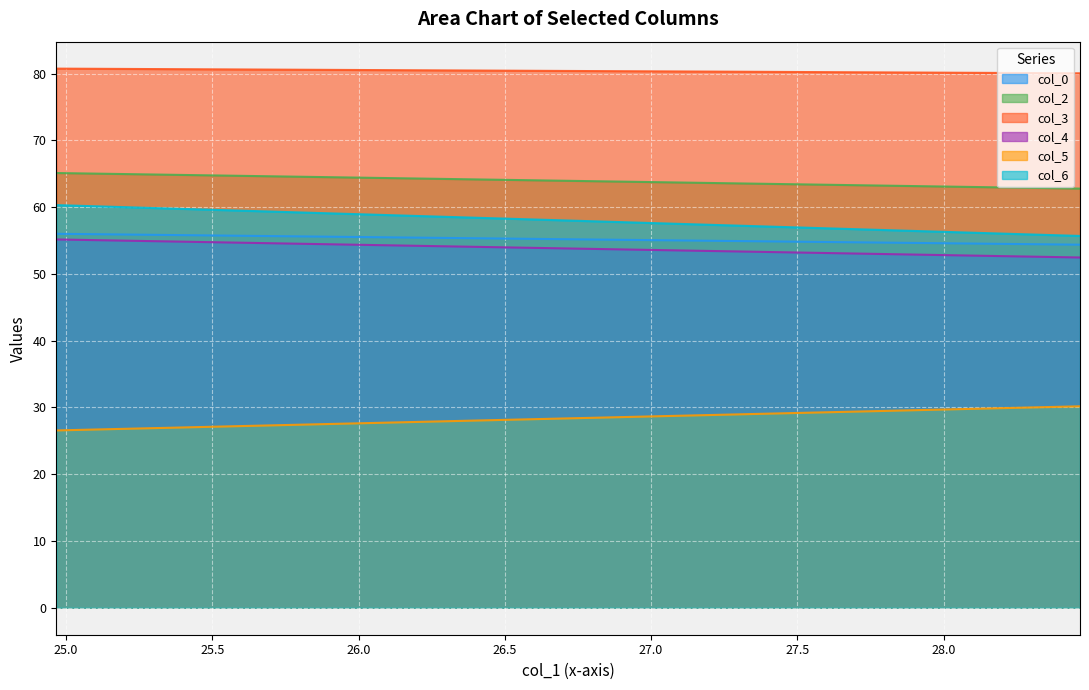

Which series has the largest total across all categories?

col_3